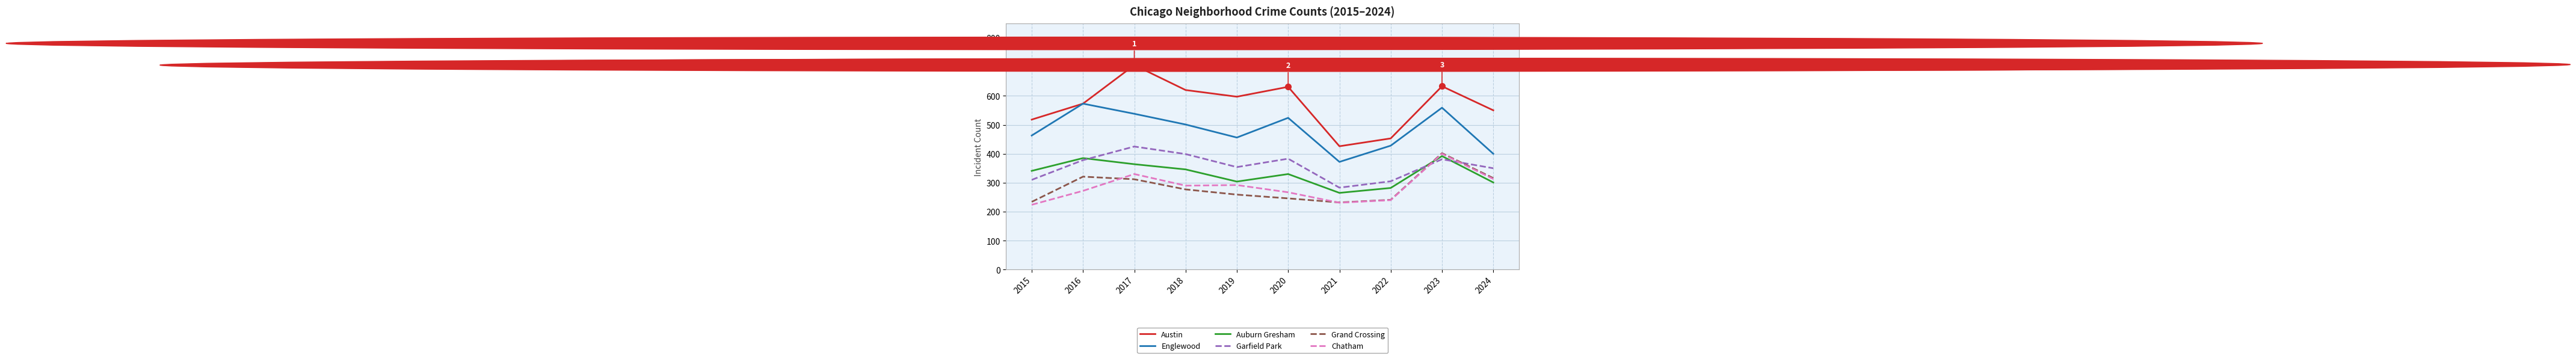

What is the spread (max minus min) of values at 2018?

343